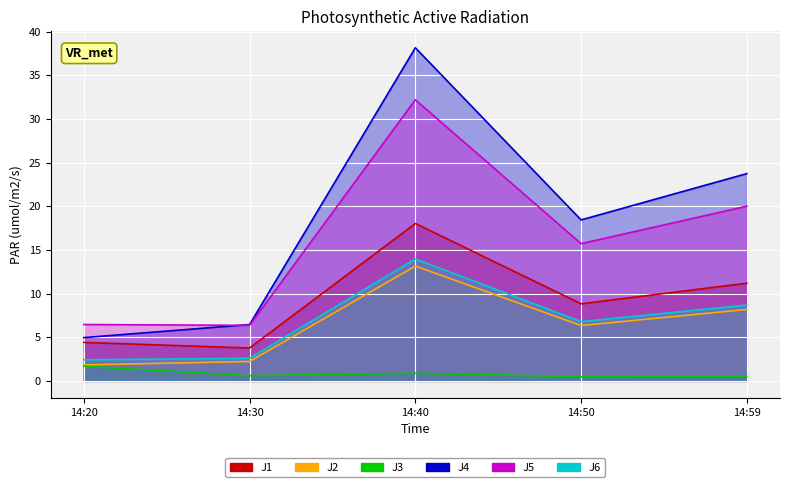

Where is J5 nearest to the value 19?

14:59